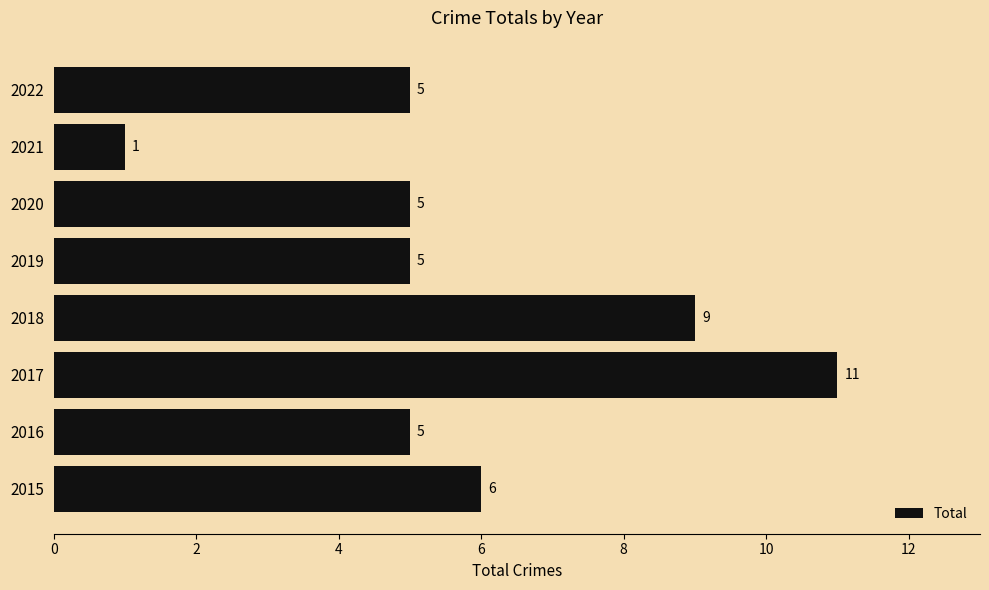

How many categories are shown in the chart?

8